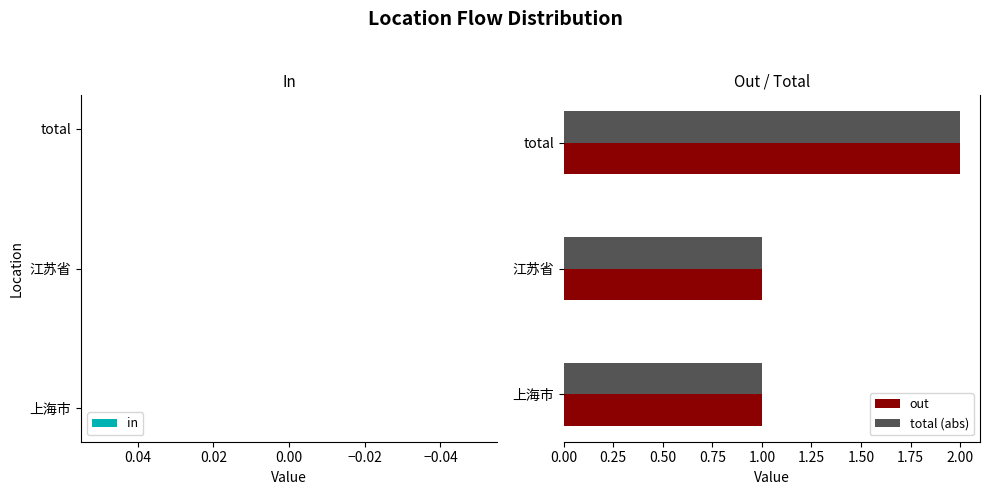

What are all the series names shown in the legend?

out, total (abs)